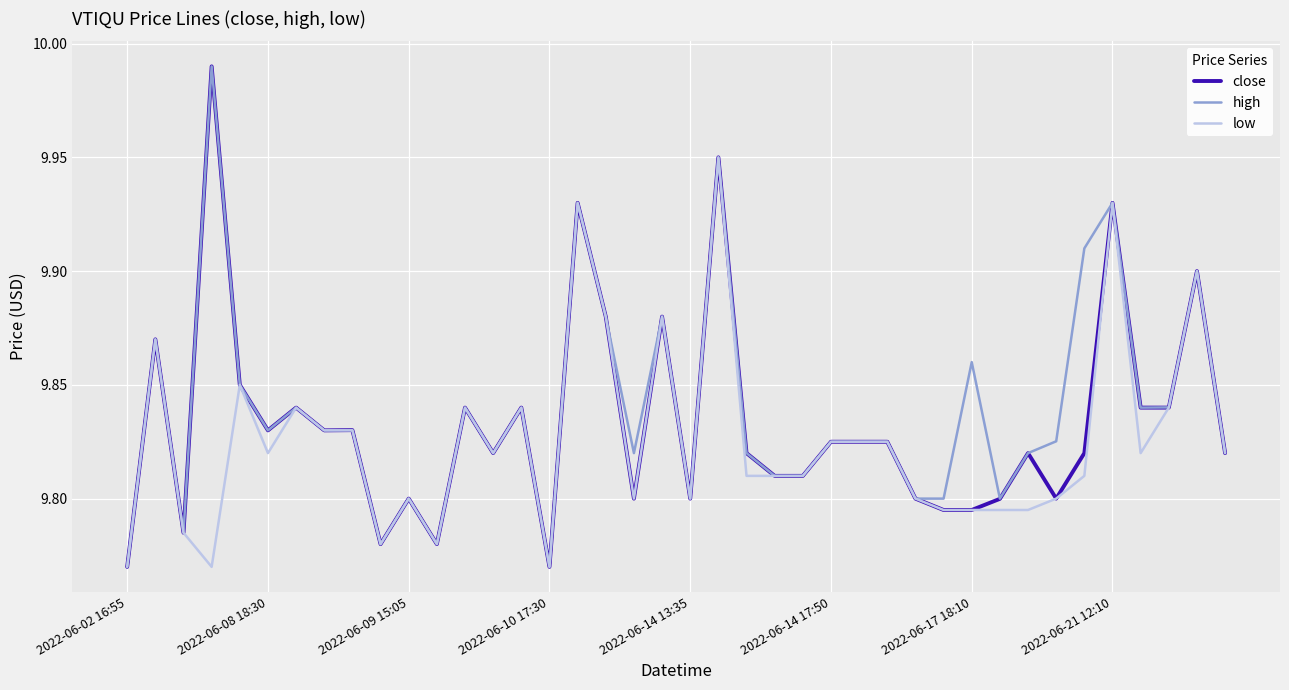

List the series in order of their overall mean, lowest first.

low, close, high